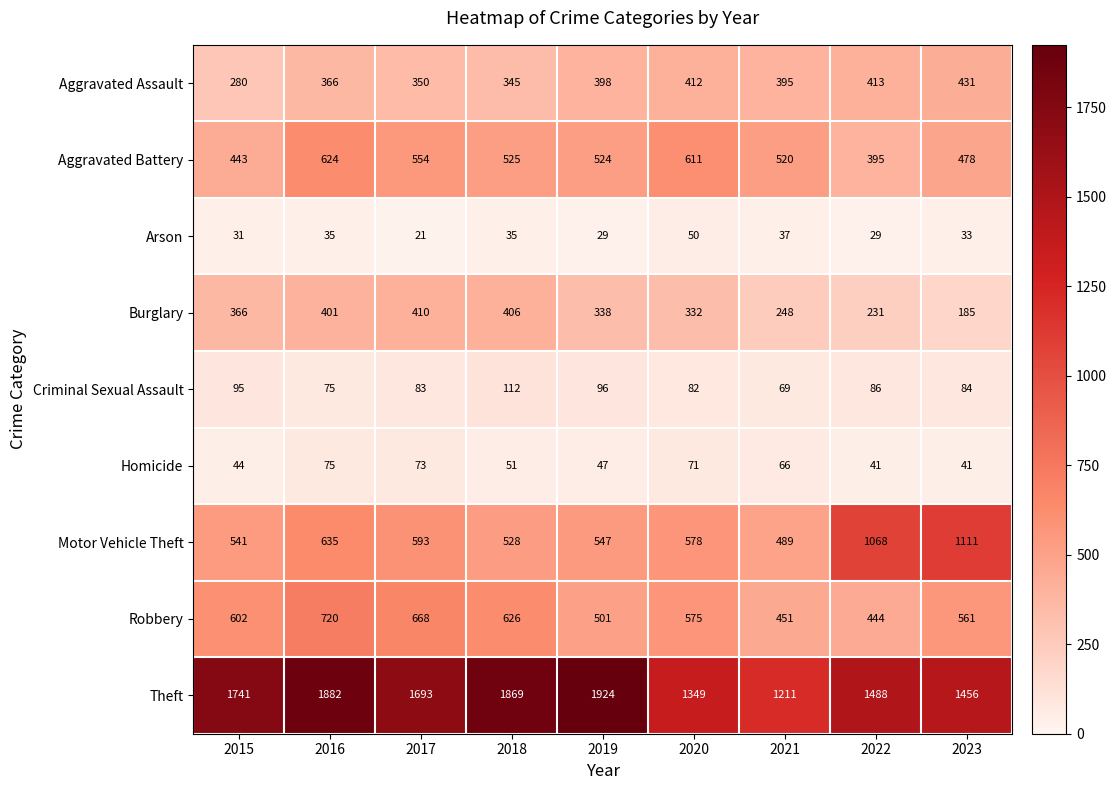

What is the sum of all Arson values?

300